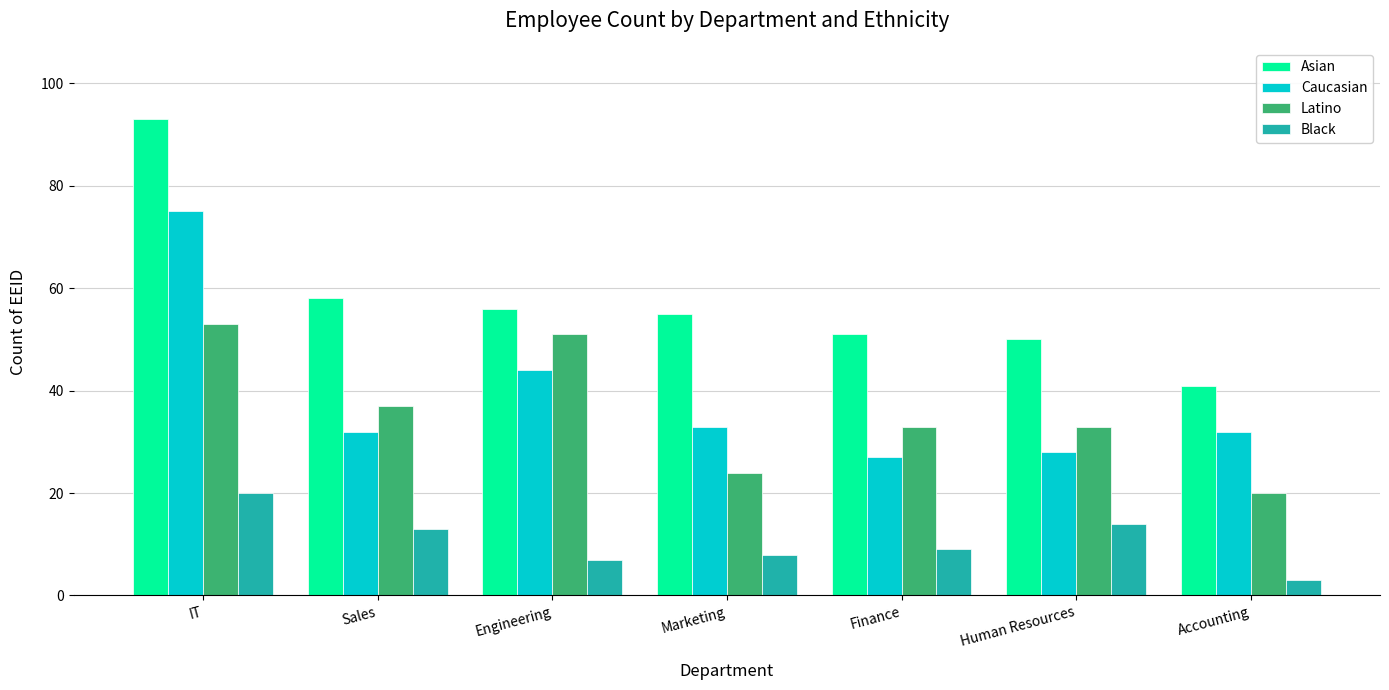

Is it true that Black equals 4 at Marketing?

False